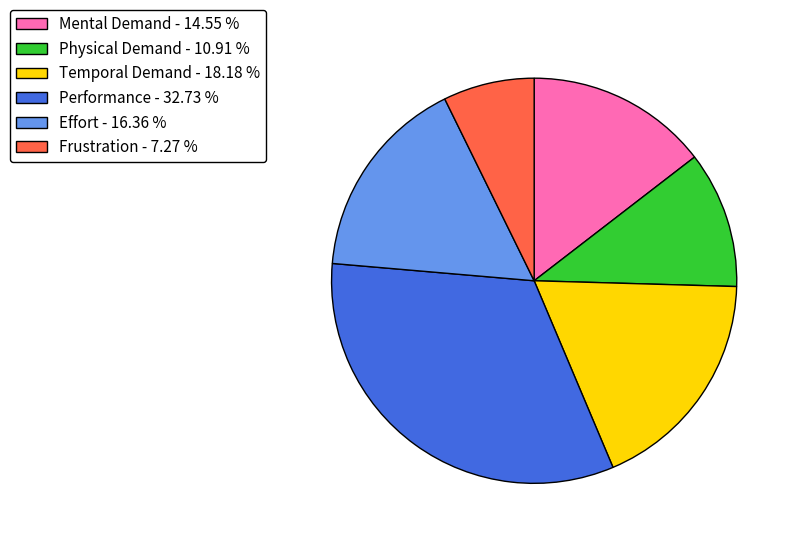

Is there a majority slice in this chart?

No